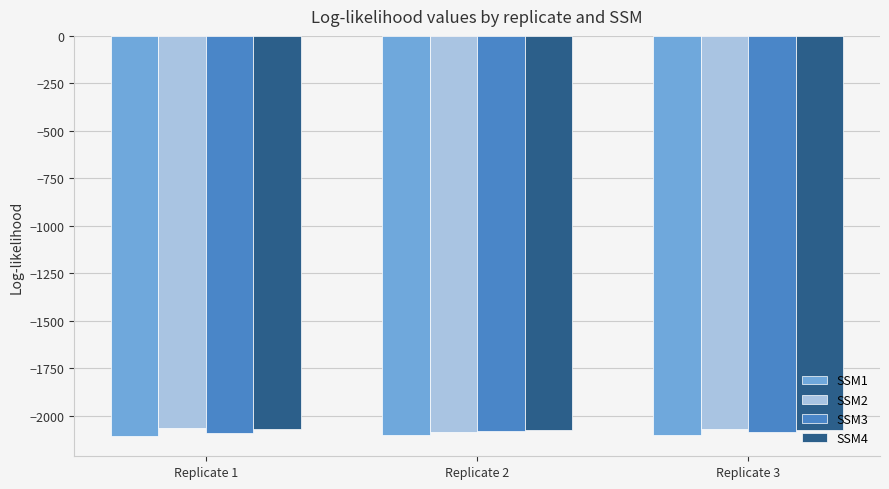

What is the sum of the SSM3 values at Replicate 3 and Replicate 2?

-4162.5